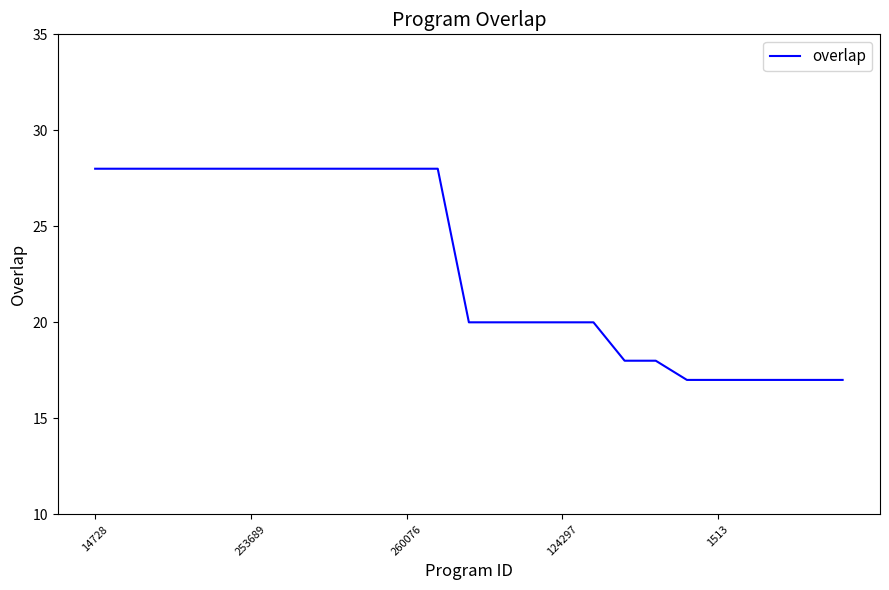

What is the greatest value displayed?

28